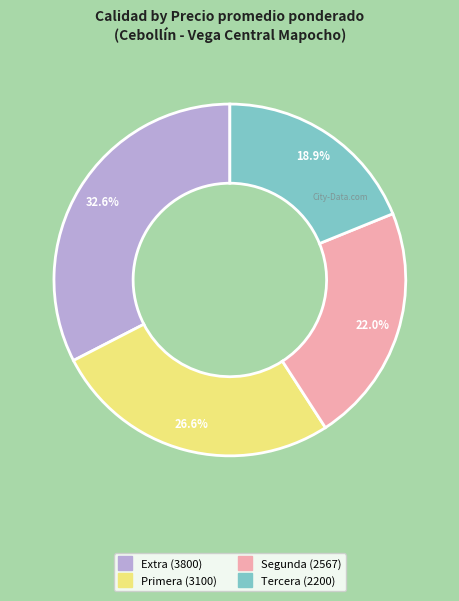

How many segments does this pie chart have?

4